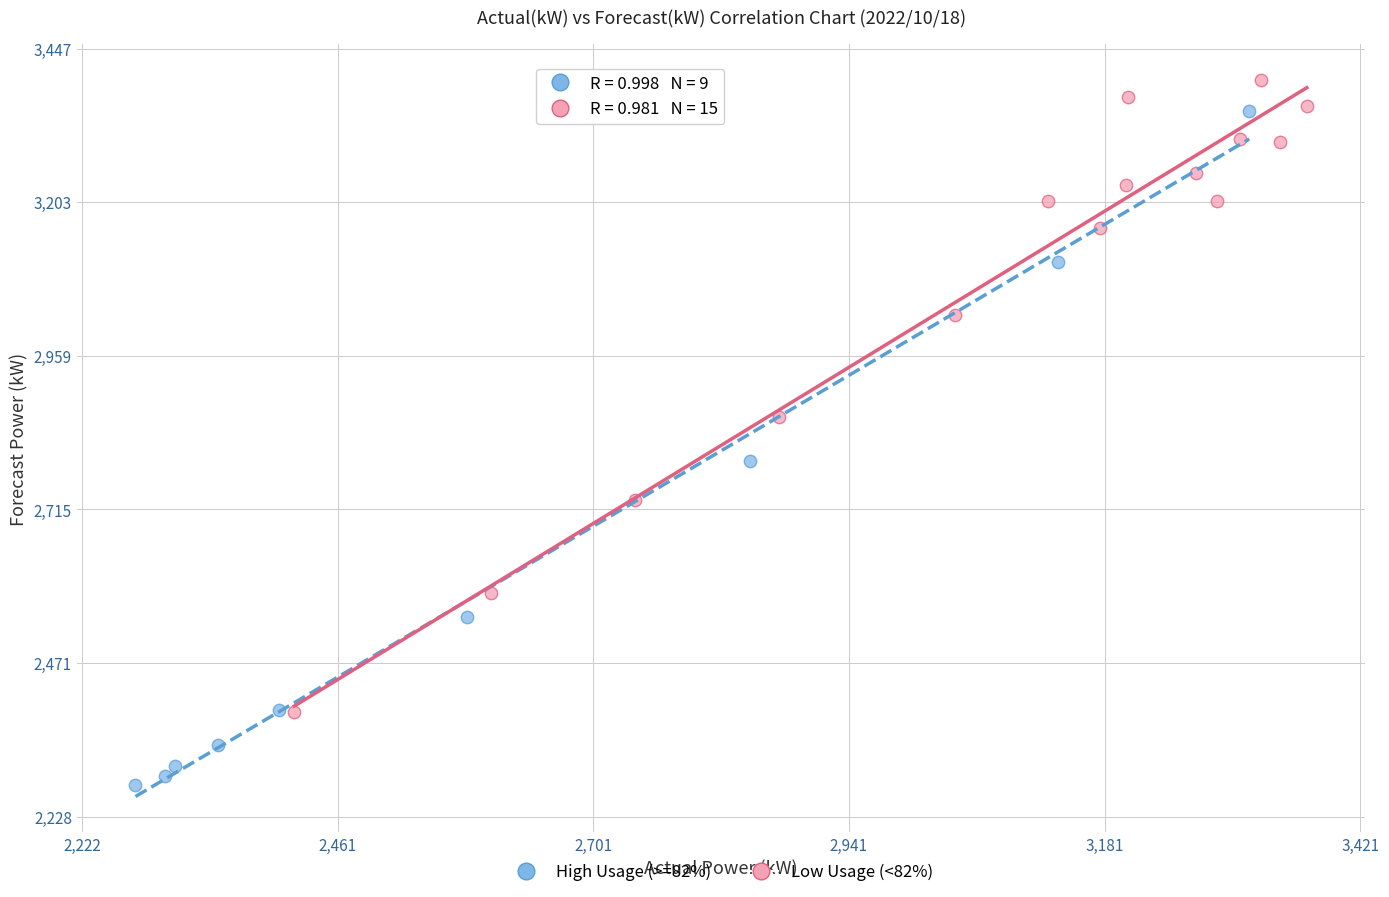

Which series has the widest spread of Y values?

High Usage (>=82%)